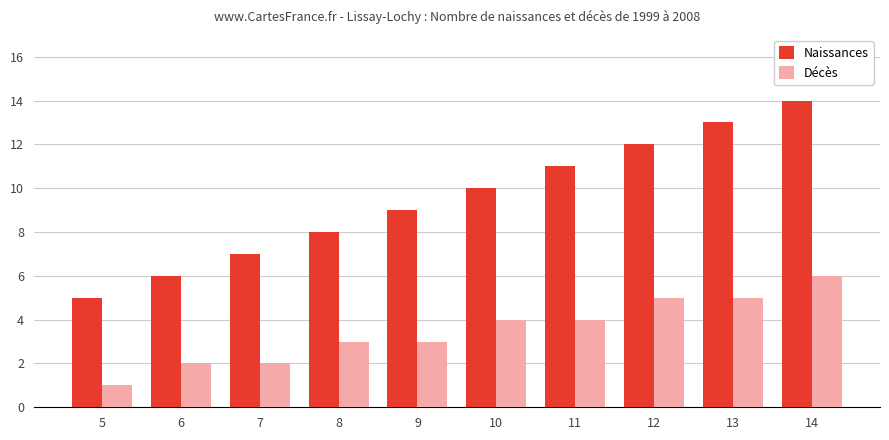

What is the difference between the maximum and second lowest values in the Décès series?

4